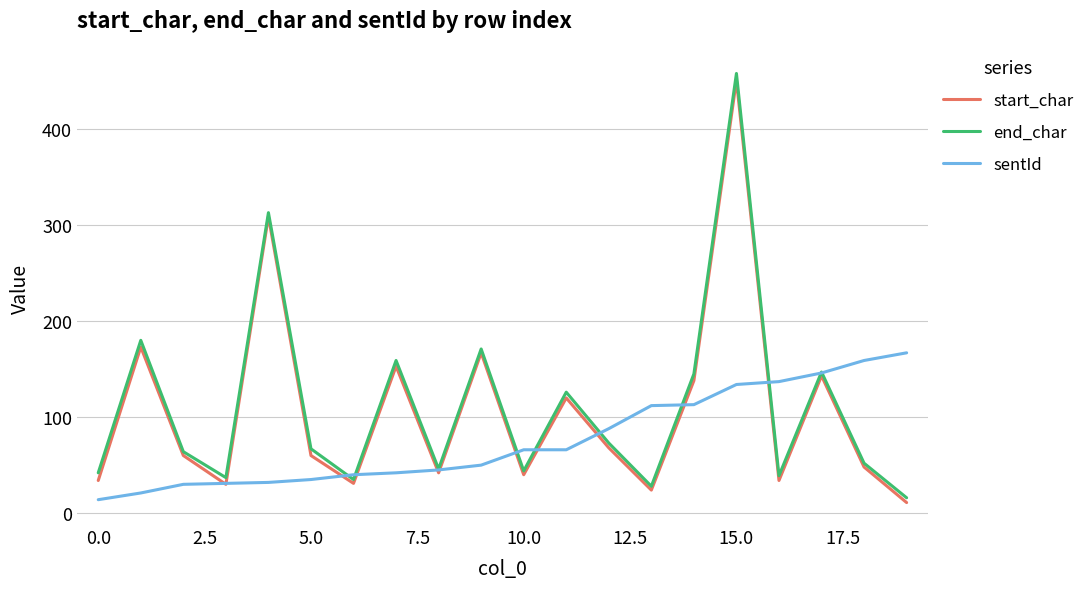

Which series has the widest spread of values?

end_char